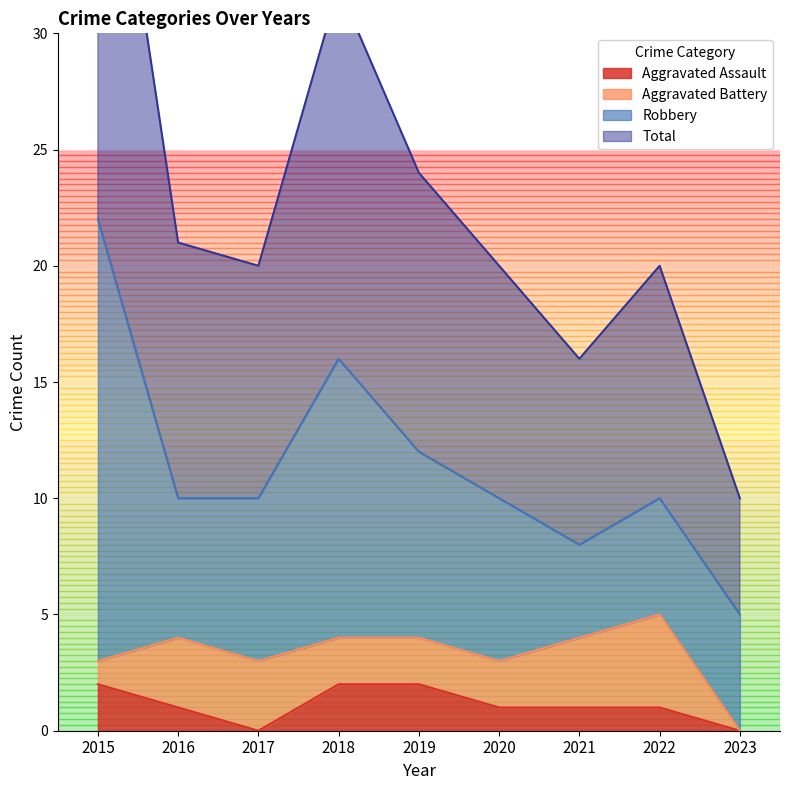

What is the difference between the highest and lowest values at 2021?

15